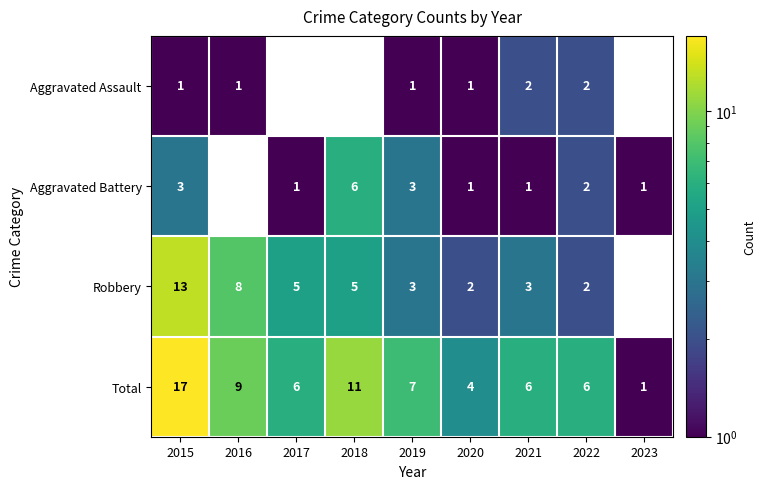

Where does the Robbery series first go above 3?

2015